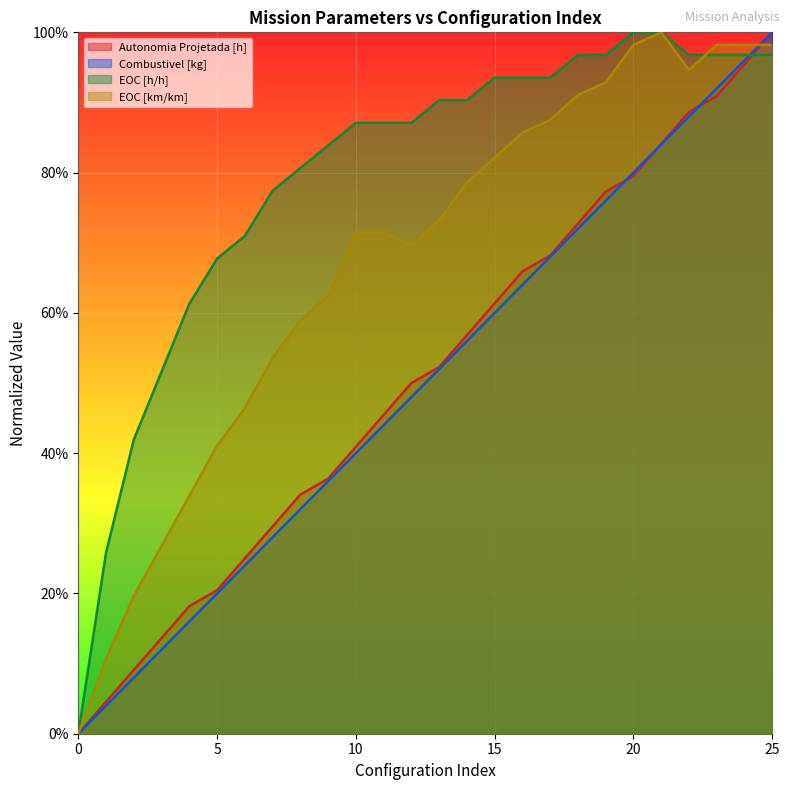

Rank the series at 15 from highest to lowest value.

EOC [h/h], EOC [km/km], Autonomia Projetada [h], Combustivel [kg]